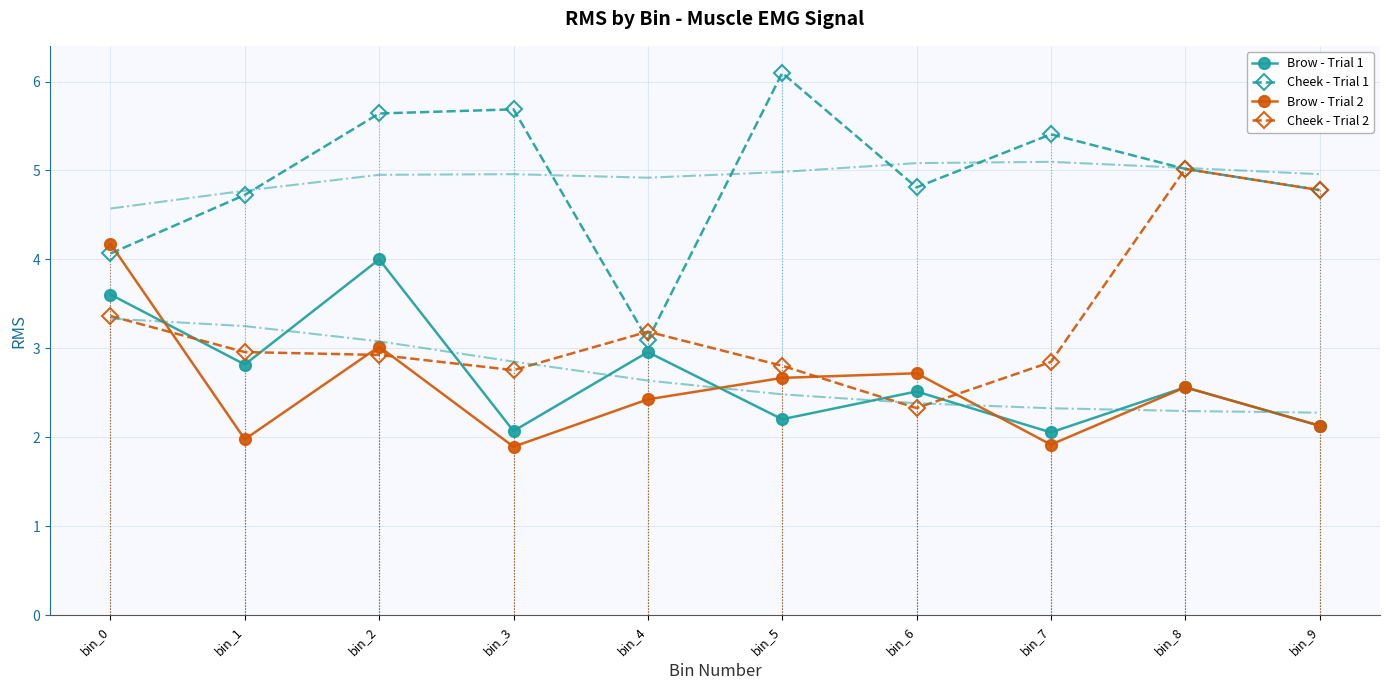

Between bin_7 and bin_2, which is larger?

bin_2